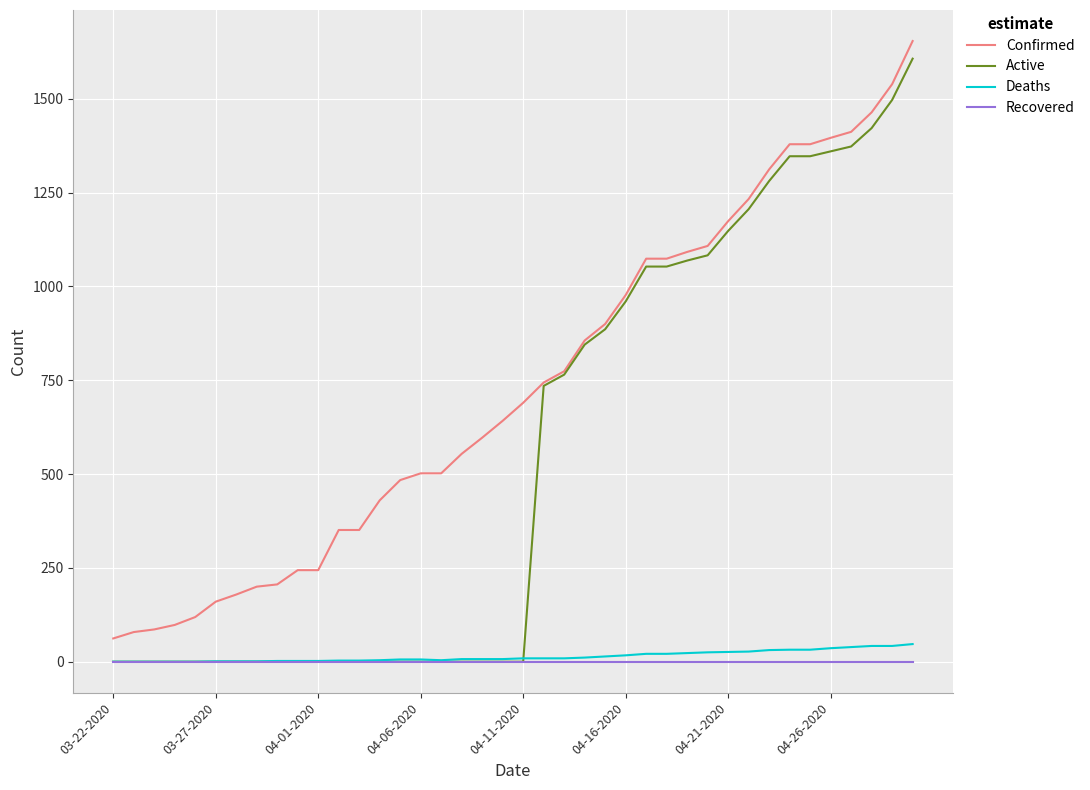

True or false: Recovered and Confirmed intersect in this chart.

False